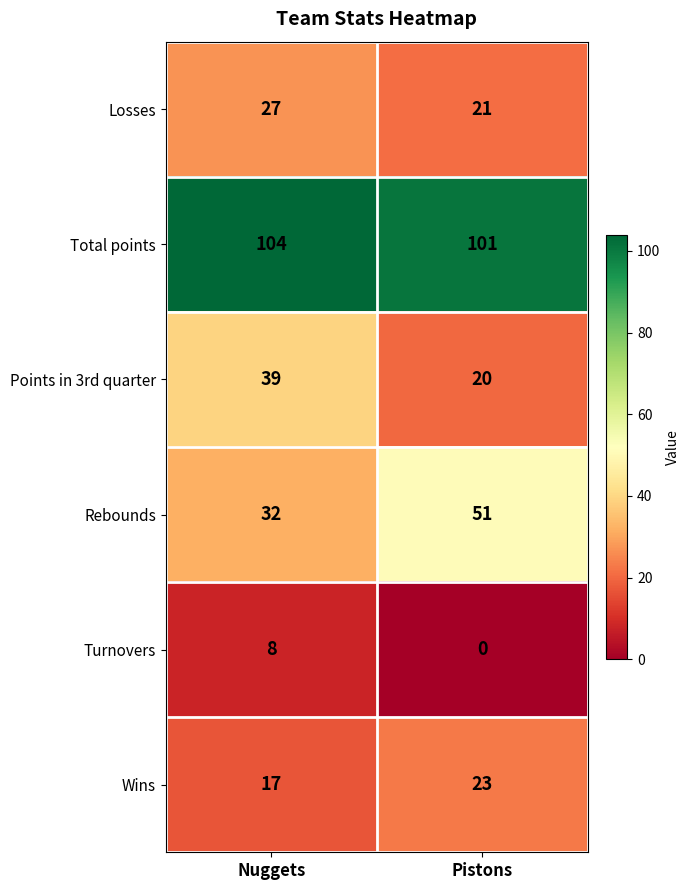

What is the difference between the Wins values at Nuggets and Pistons?

6